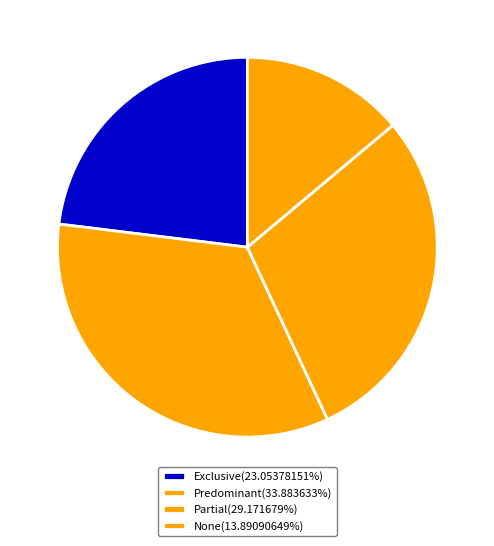

To the nearest percent, what is the difference between the largest and smallest slice percentages?

20%